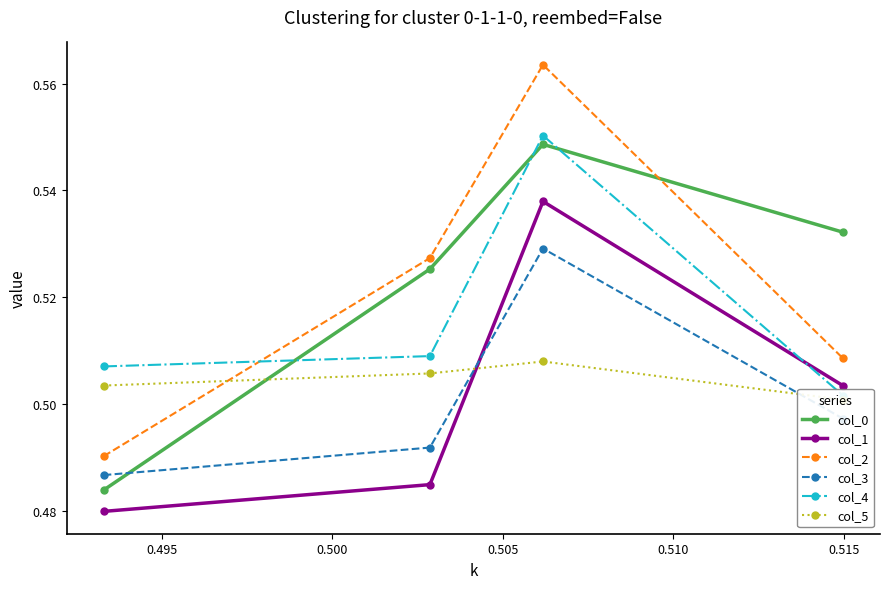

True or false: col_4 and col_5 cross at least once.

False